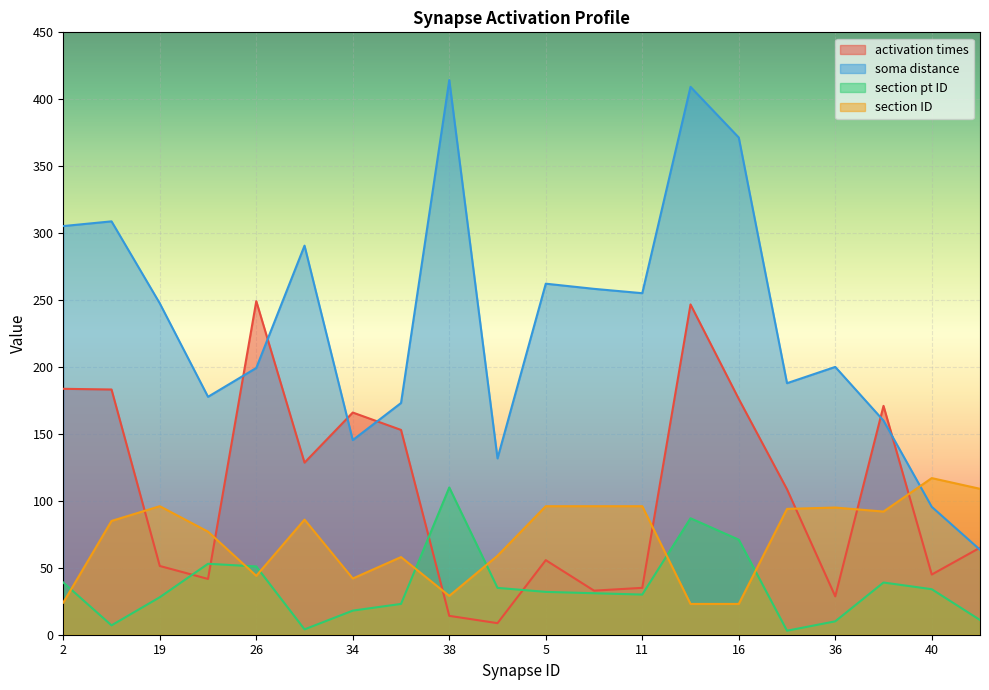

At 2, list the series in order from smallest to largest.

section ID, section pt ID, activation times, soma distance